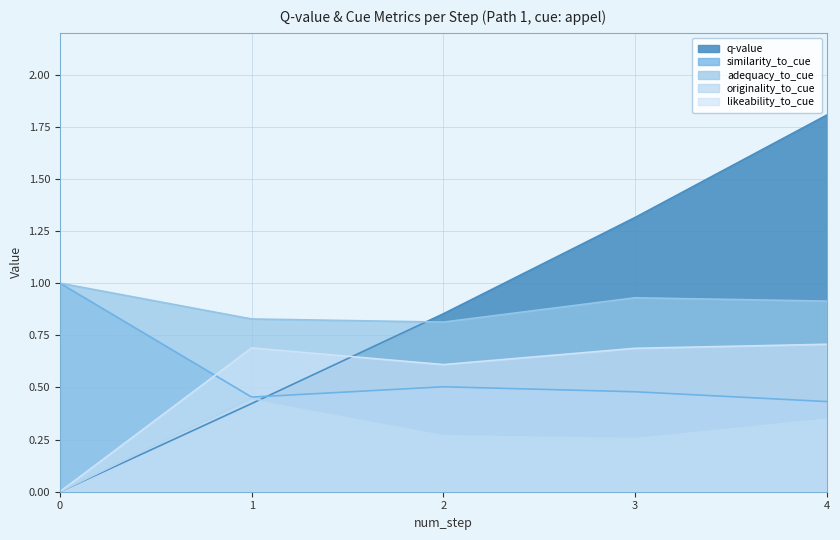

At which category does adequacy_to_cue reach its first local peak?

3